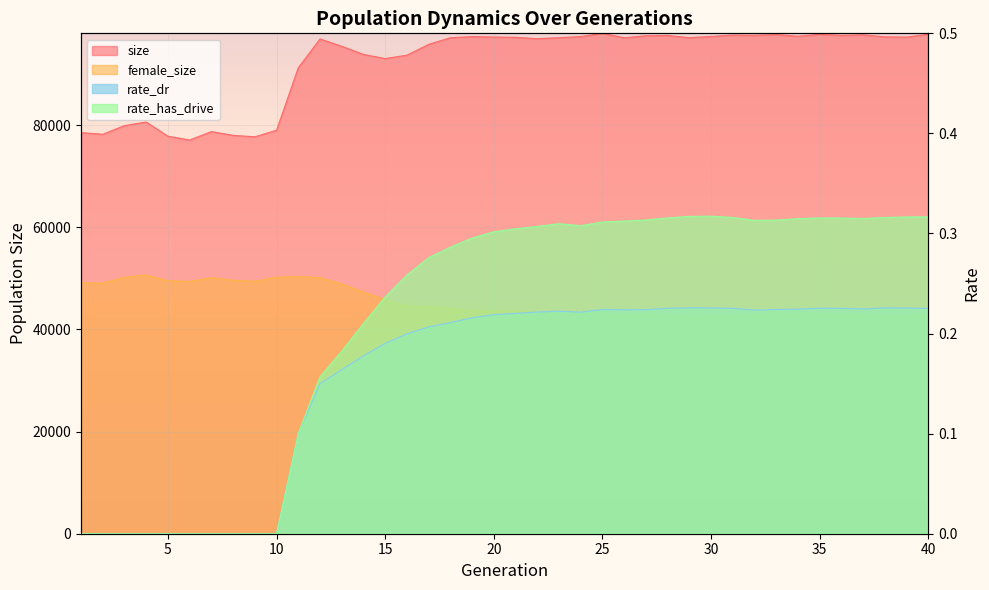

Is it true that rate_dr equals 0.2 at 28?

True